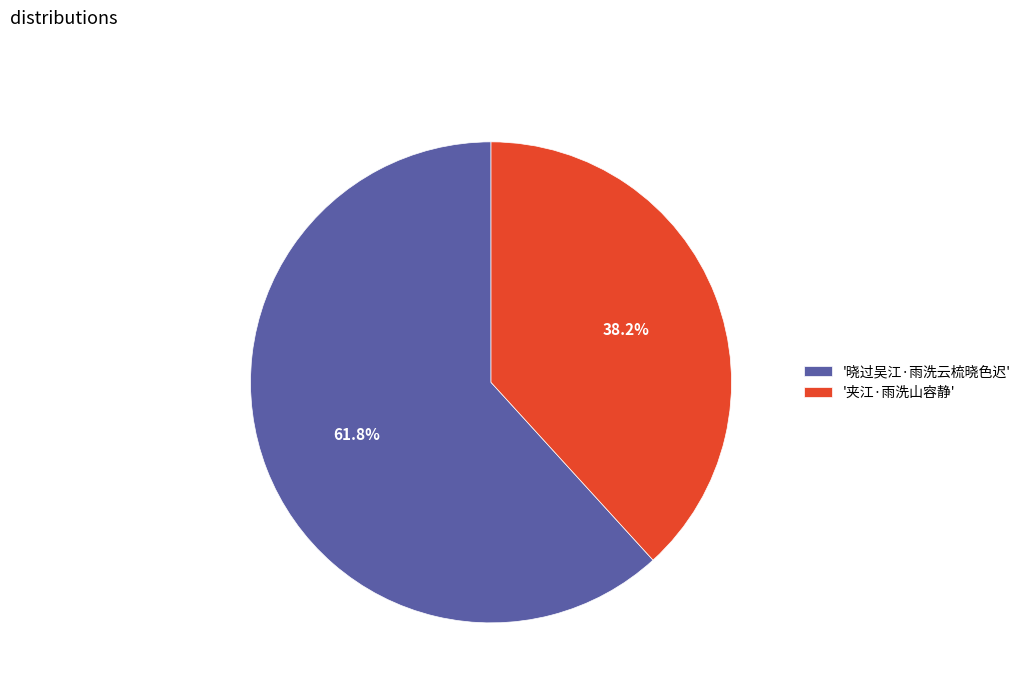

How many slices are in this pie chart?

2